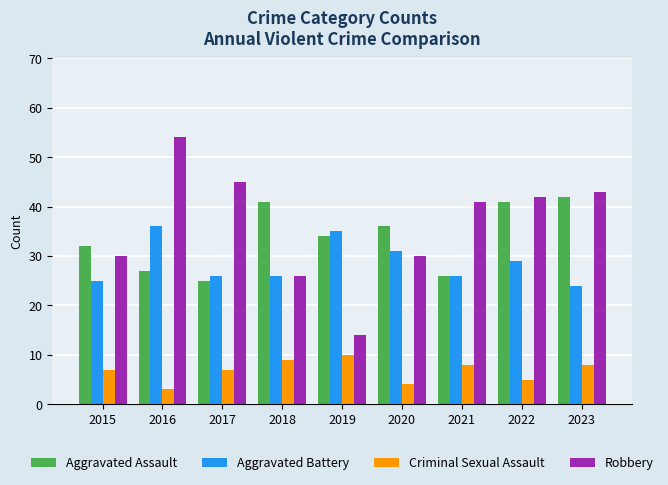

List the series in order of their peak value, lowest first.

Criminal Sexual Assault, Aggravated Battery, Aggravated Assault, Robbery